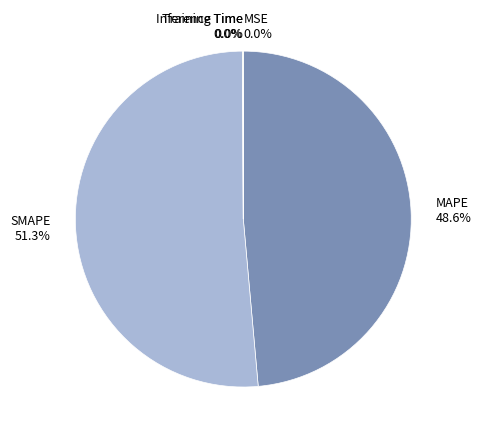

To the nearest percent, what is the difference between the largest and smallest slice percentages?

51%